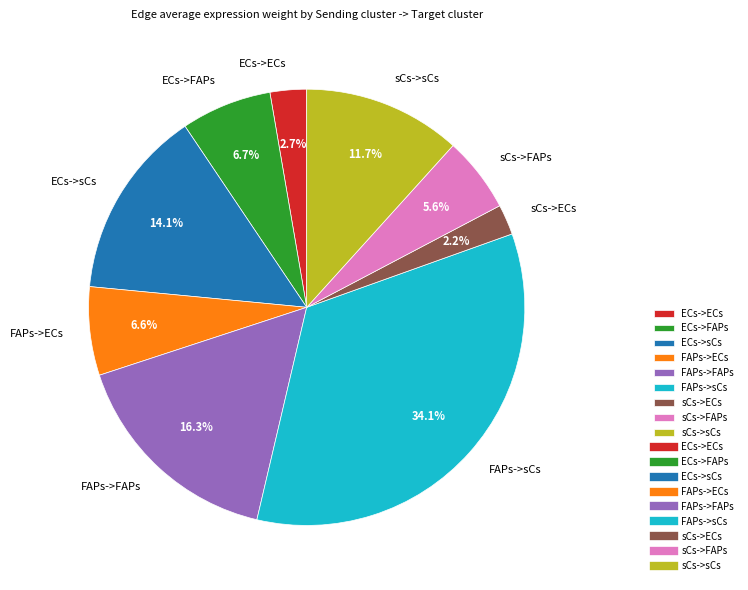

Is ECs->FAPs the majority of the pie?

No